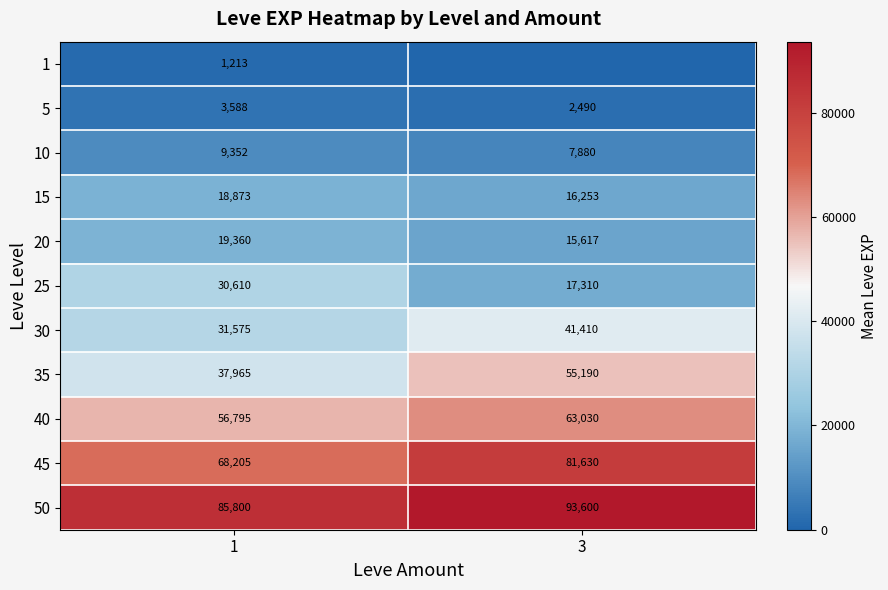

What is the total value across all series at 3?

394410.8